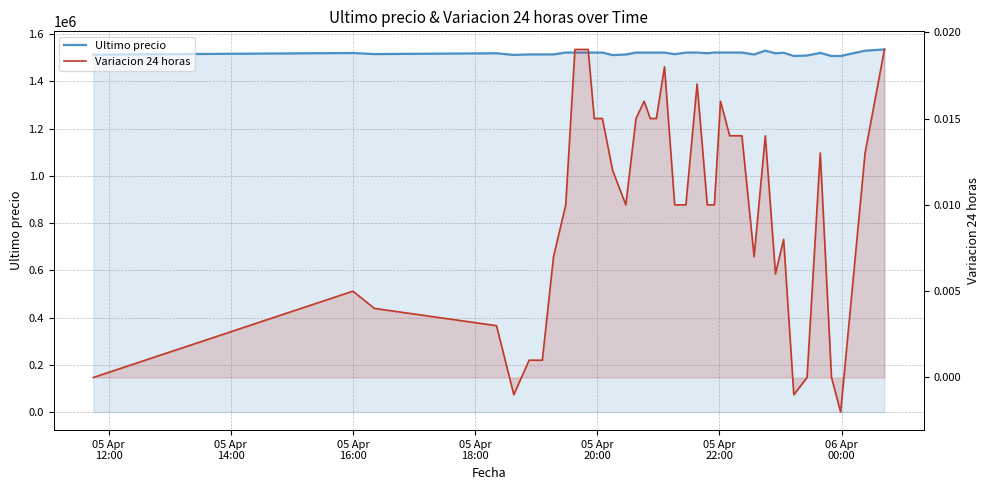

What is the total value across all series at 05 Apr
22:00?

1514000.0